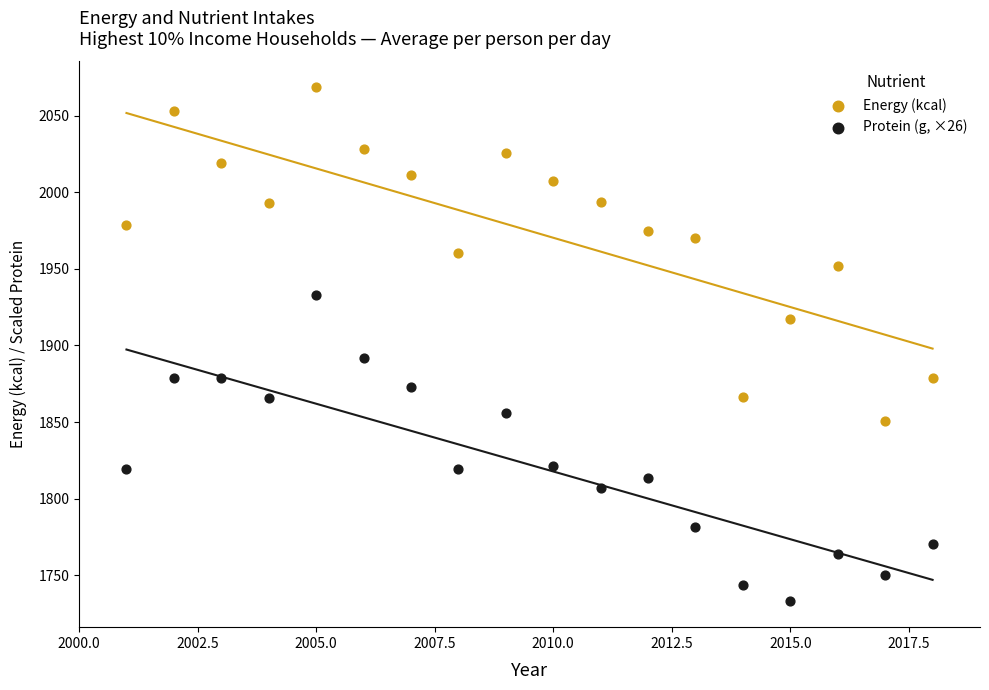

Which series reaches the maximum Y coordinate?

Energy (kcal)